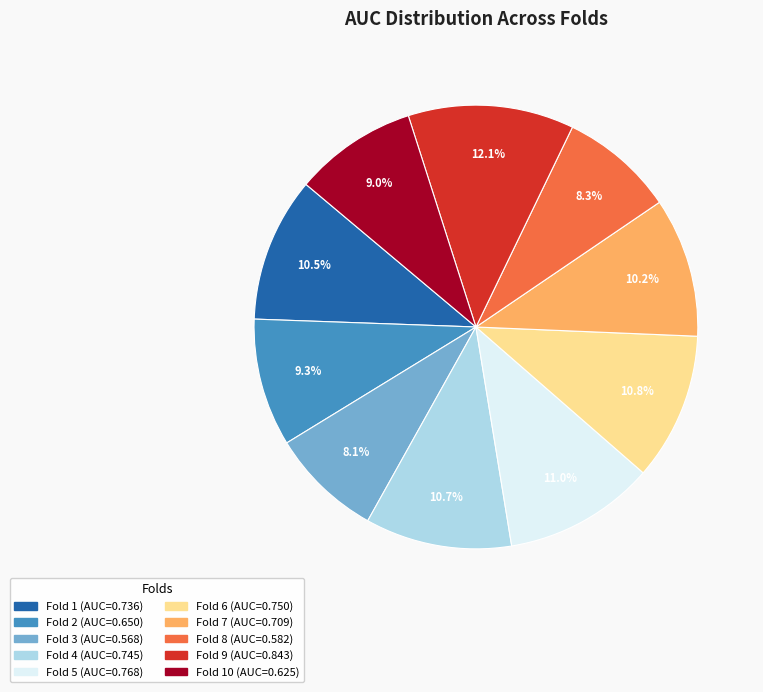

Does any single category account for the majority?

No